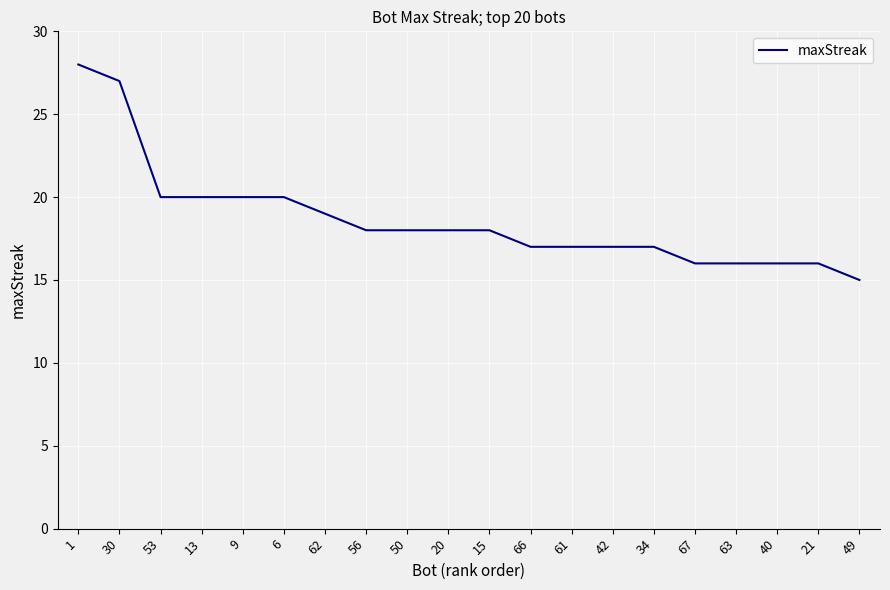

What is the approximate value at 66?

17